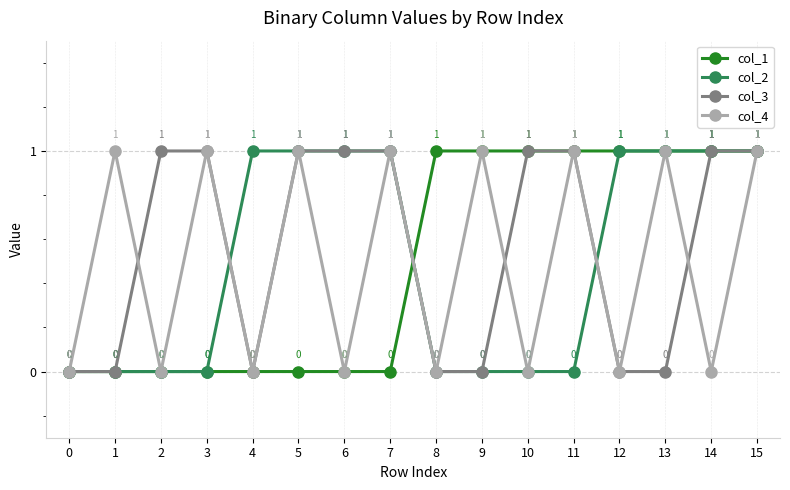

The value of col_3 at 3 is 1. True or false?

True